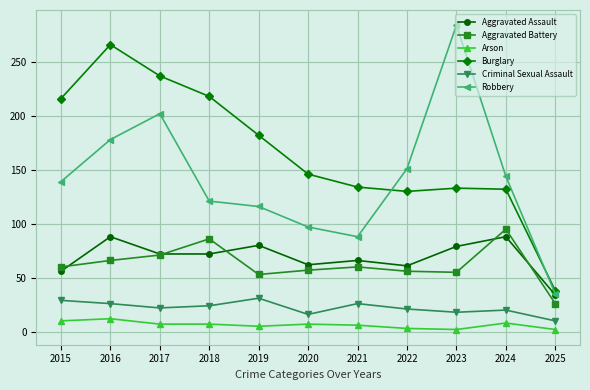

How many distinct data groups are displayed?

6